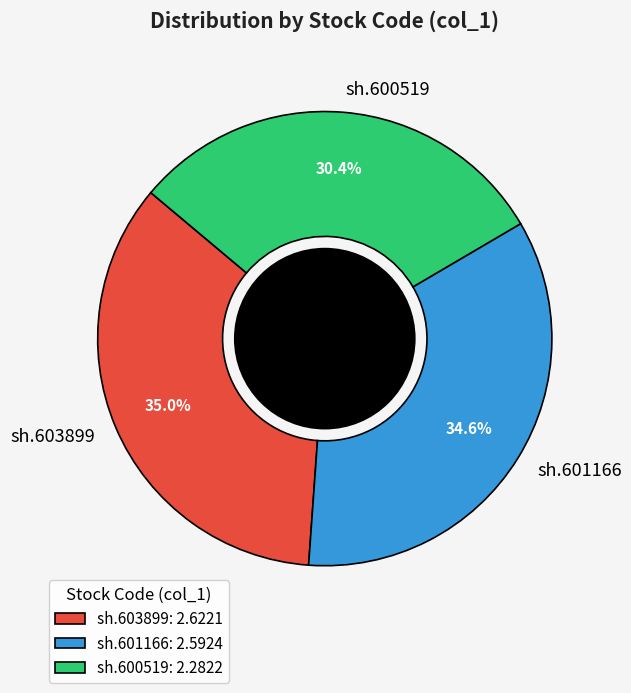

Which has a higher value, sh.601166 or sh.600519?

sh.601166